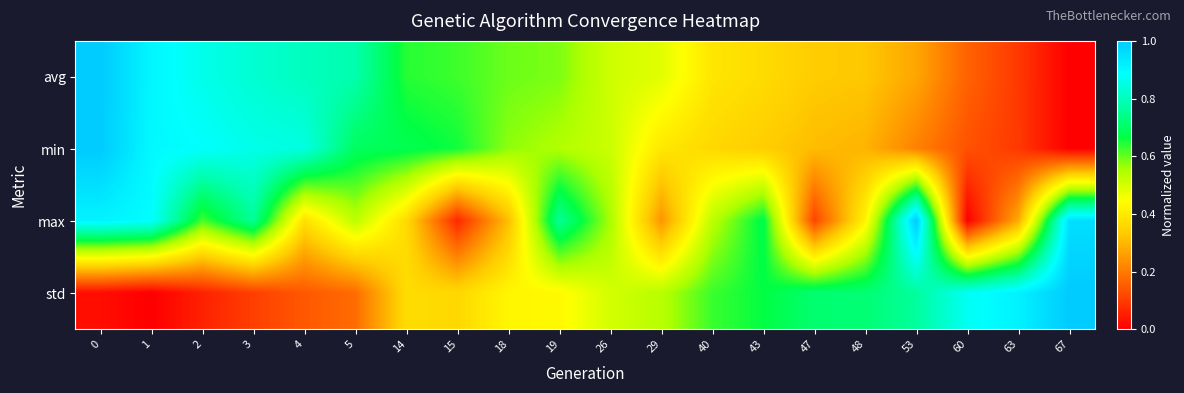

Which label corresponds to the smallest value in the chart?

67